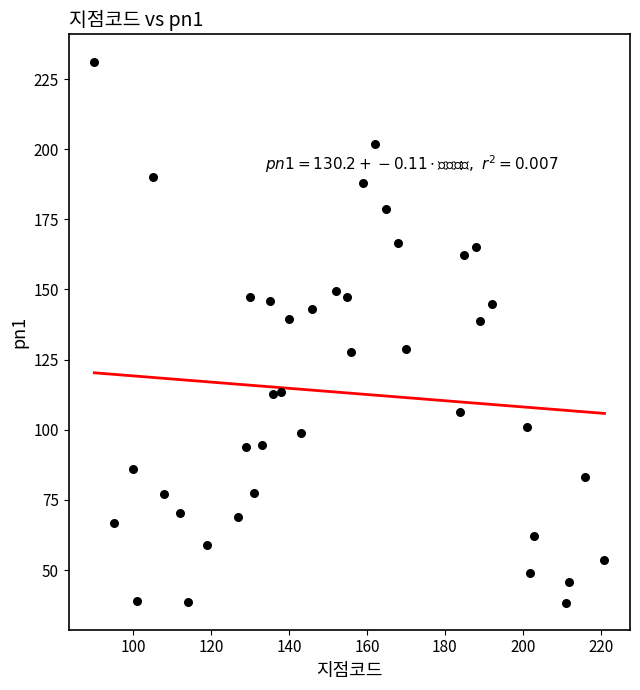

What is the range of X values (max minus min)?

131.0